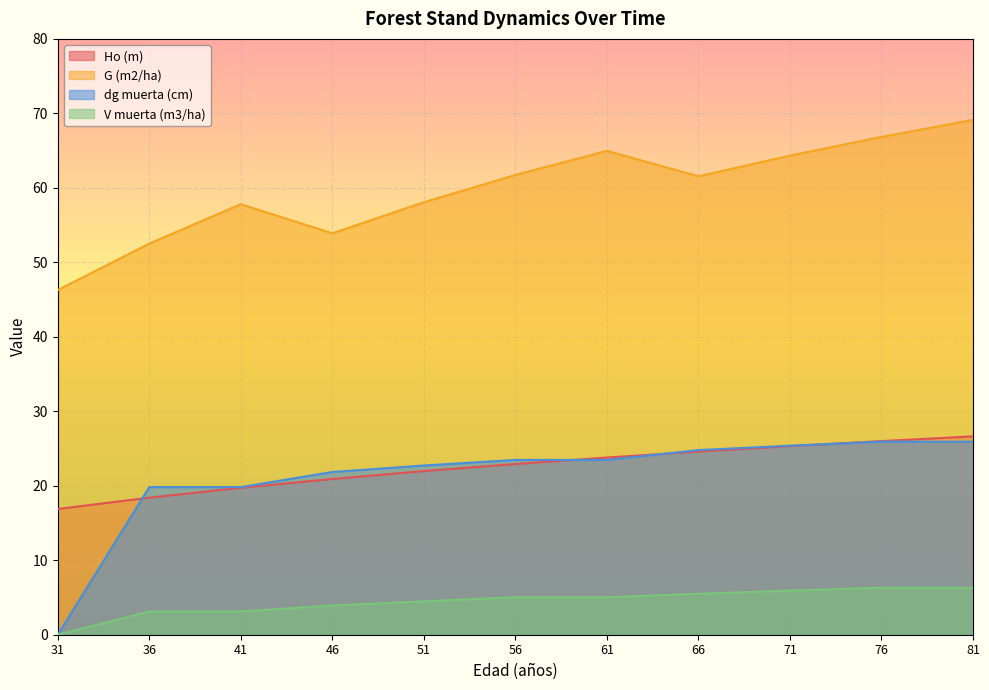

True or false: Ho (m) has a value of 9.4 at 71.

False